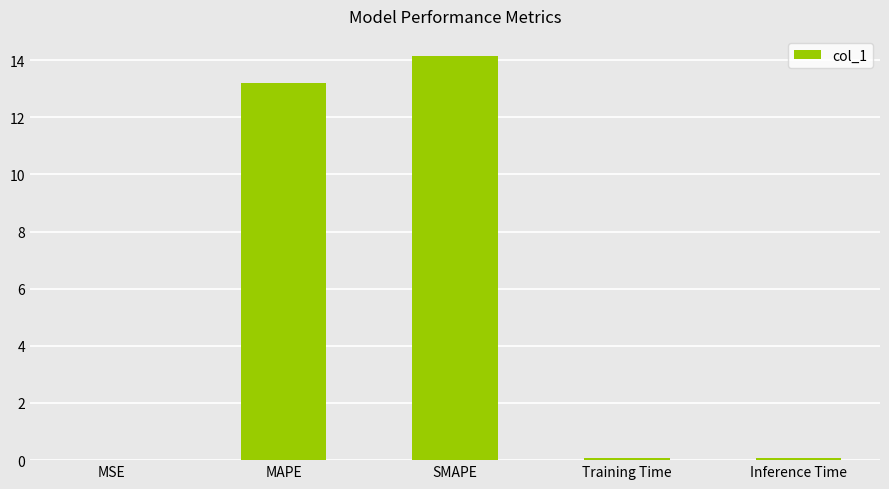

At which label is the value closest to 7?

MAPE